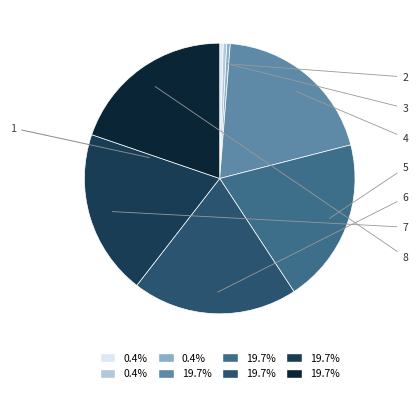

To the nearest percent, what percentage of the pie is 6?

20%